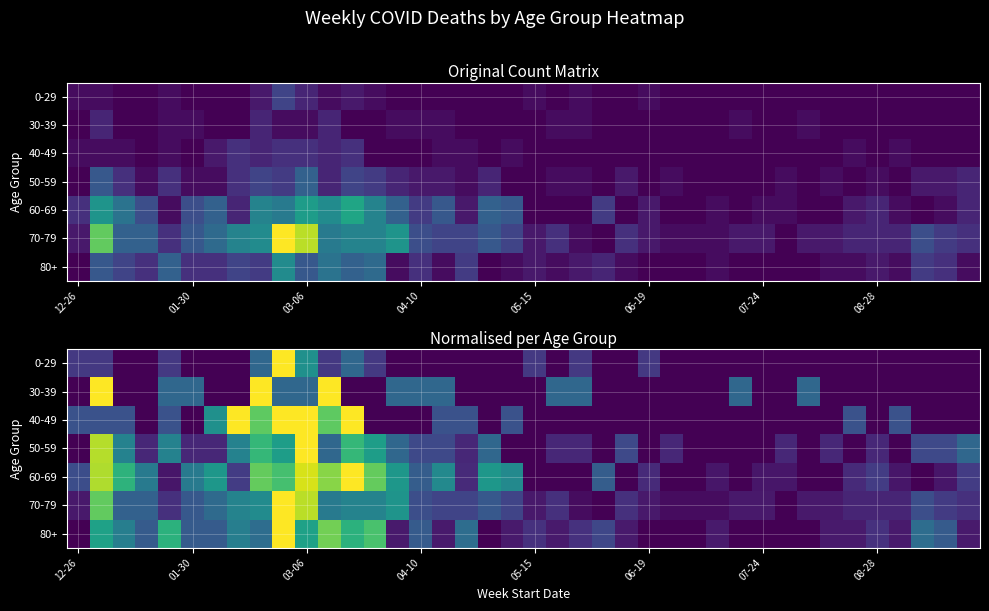

List the series in order of their peak value, lowest first.

0-29, 30-39, 40-49, 50-59, 60-69, 70-79, 80+